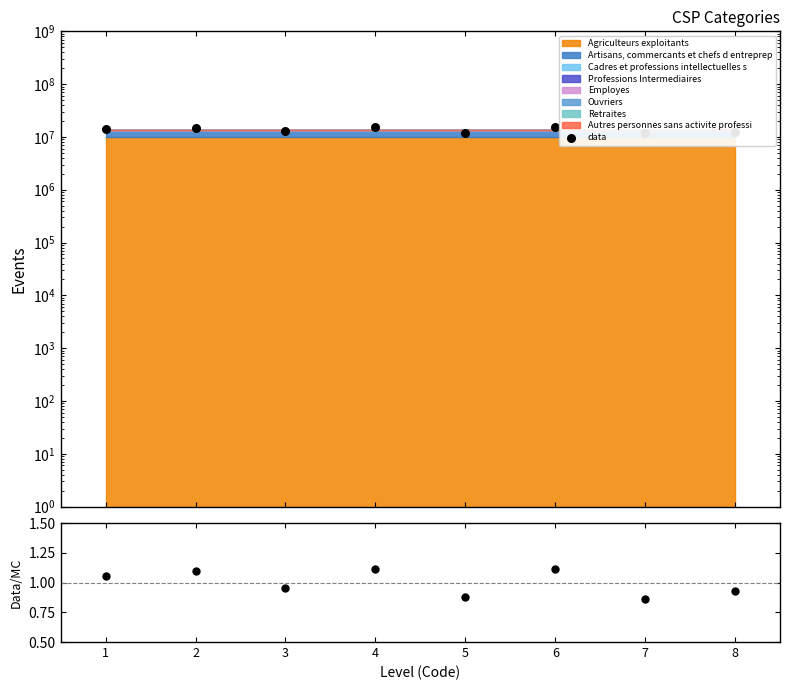

Which has a higher value, 2 or 4?

4